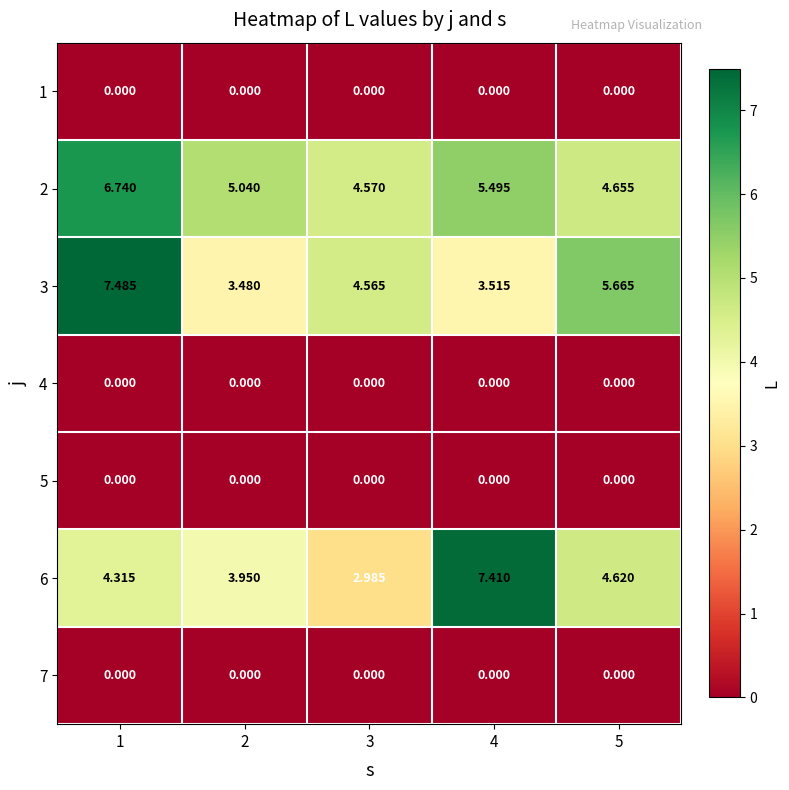

At how many categories does at least one series exceed 1?

5